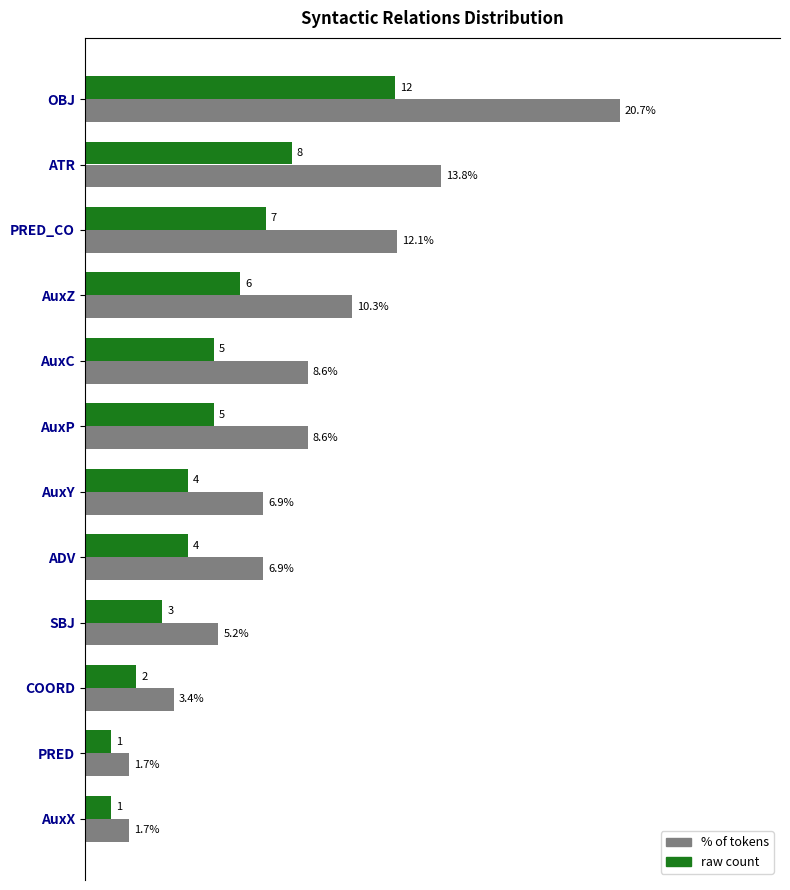

Which series has the largest range (max minus min)?

% of tokens